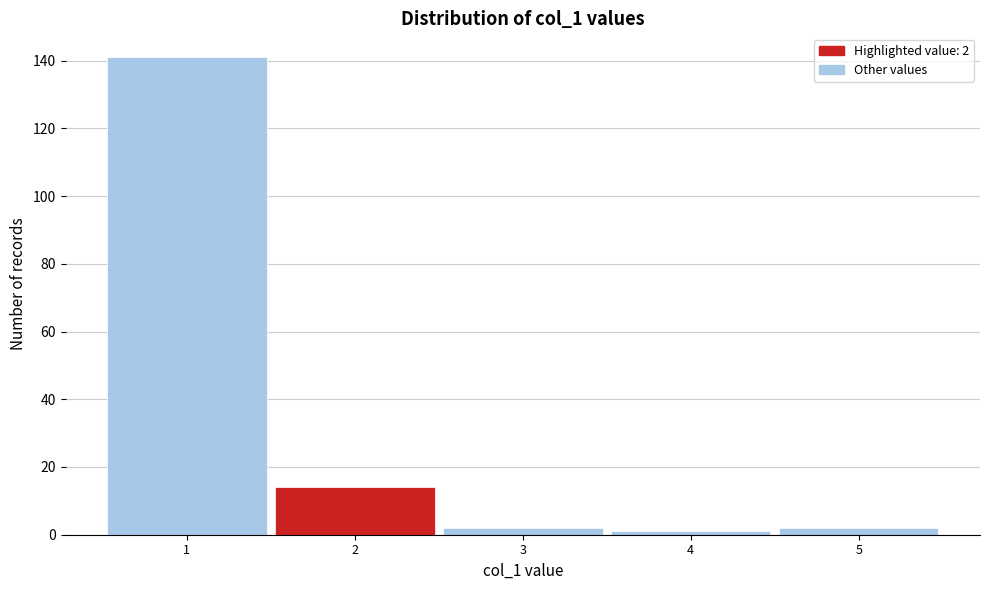

Over which range of the x-axis is the bar tallest?

0.5 to 1.5